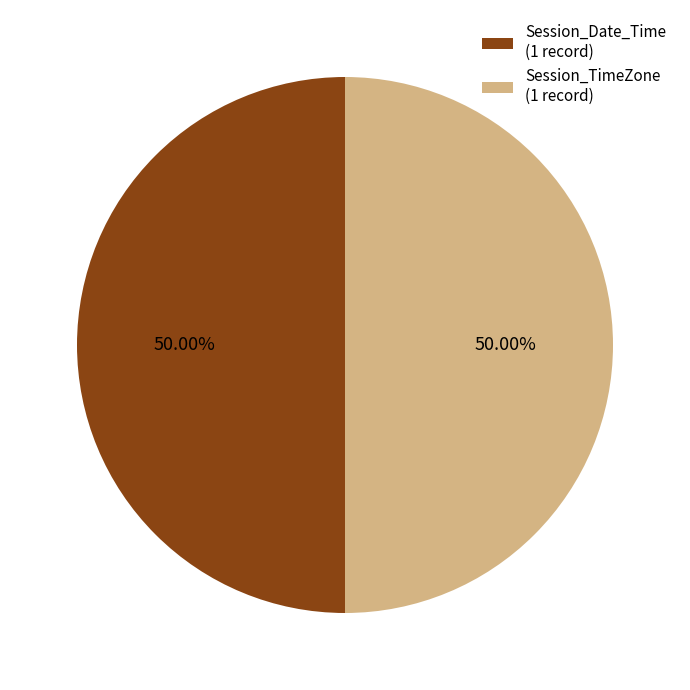

How many segments does this pie chart have?

2